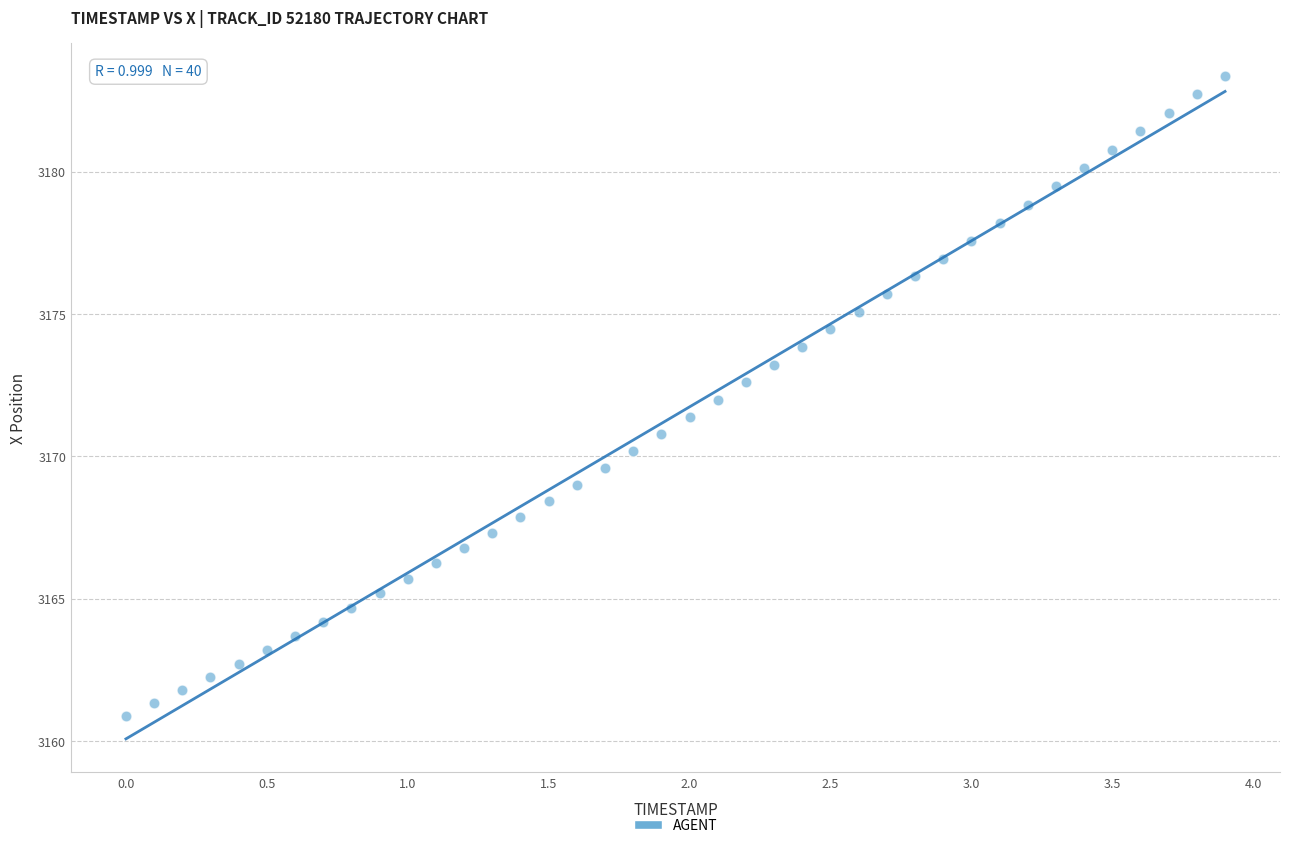

What is the range of Y values (max minus min)?

22.5